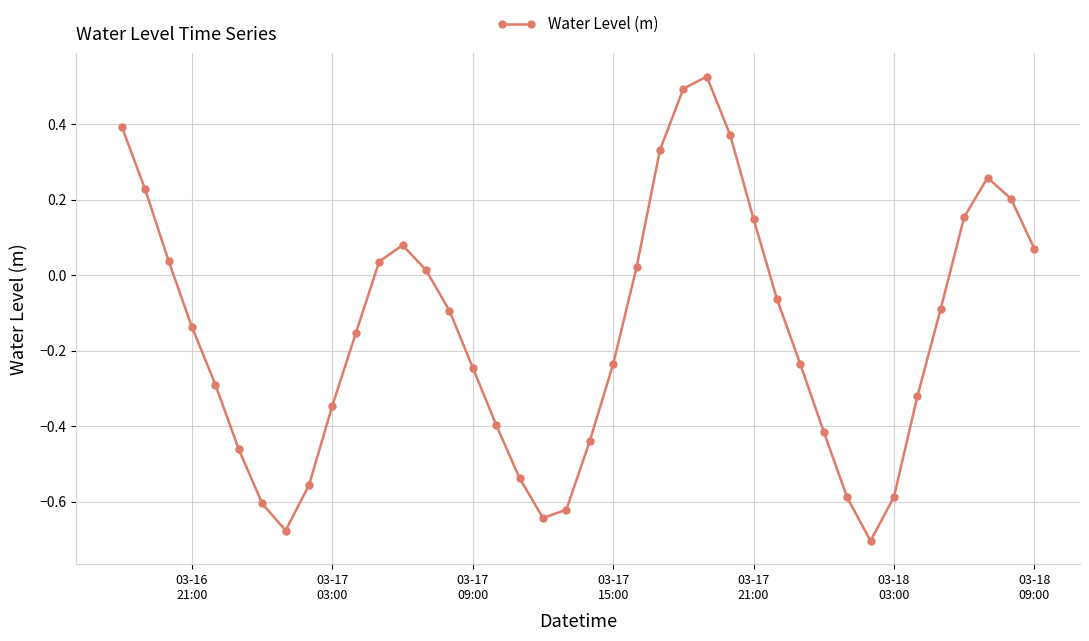

What is the difference between the maximum and minimum values?

1.2